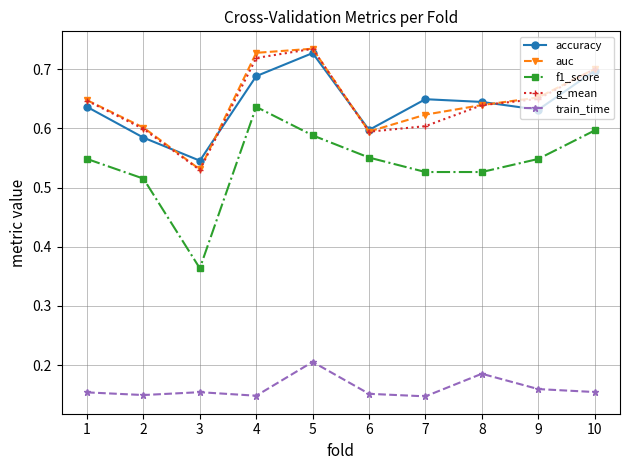

How many interior local peaks does the accuracy series have?

2